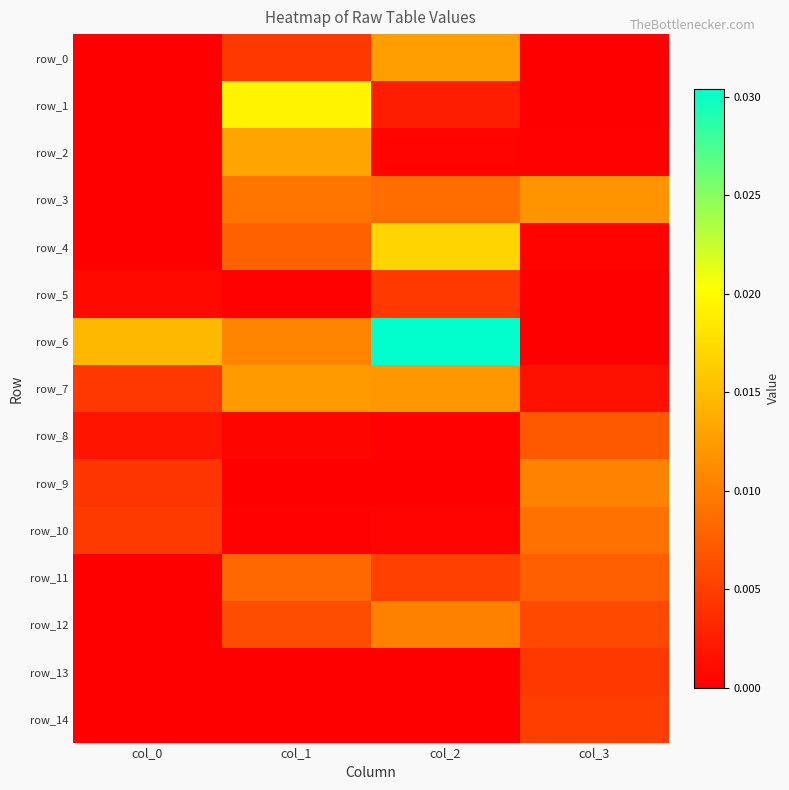

True or false: row_6 has a value of 0.0 at col_0.

False